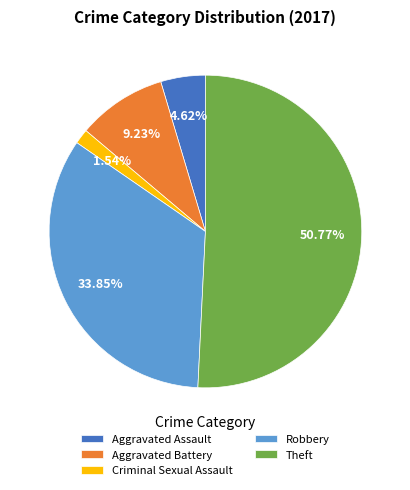

Is the sum of Robbery and Criminal Sexual Assault greater than half?

No